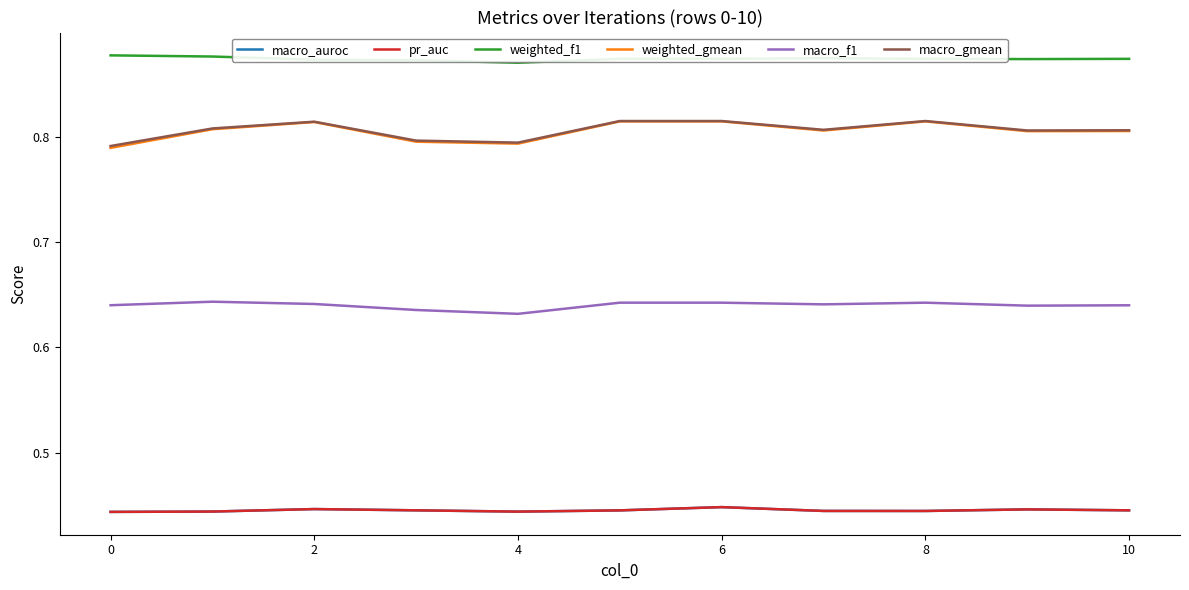

Does the chart have visible grid lines?

No